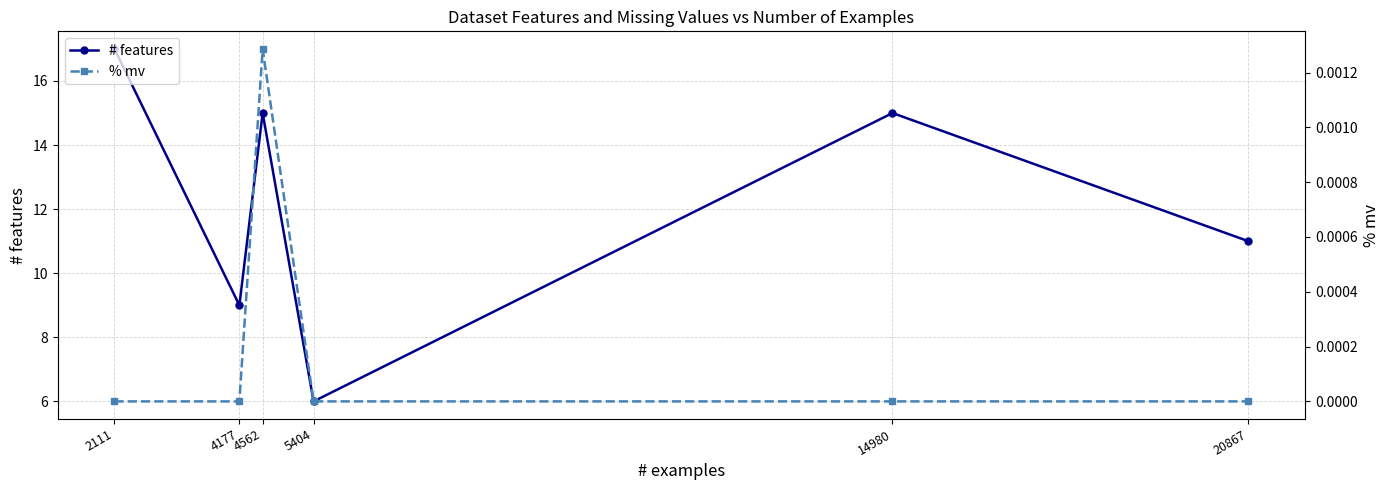

Is the value of % mv at 5404 greater than the value of # features at 2111?

No